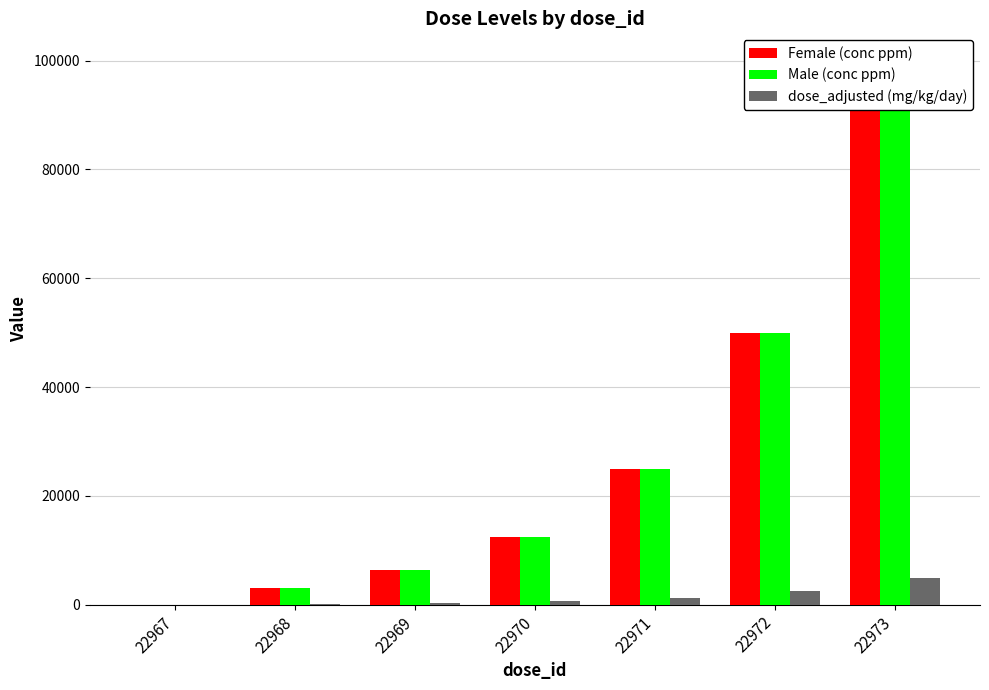

What is the value of the Male (conc ppm) bar at the 4th from the left?

12500